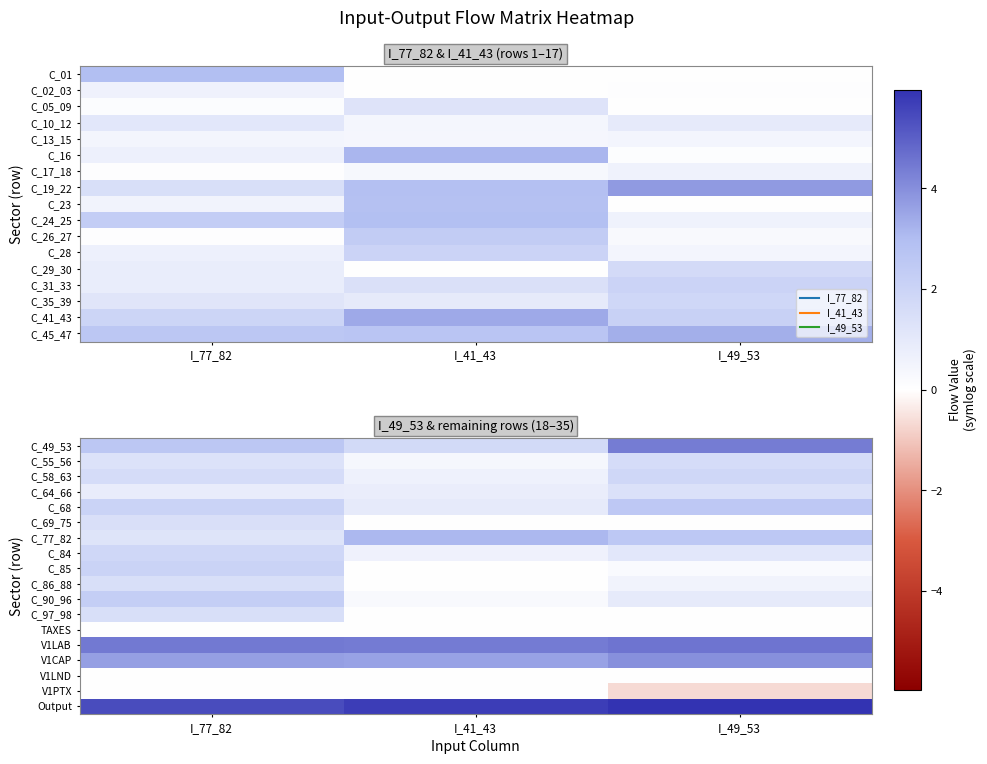

What is the maximum value for C_58_63?

1.9